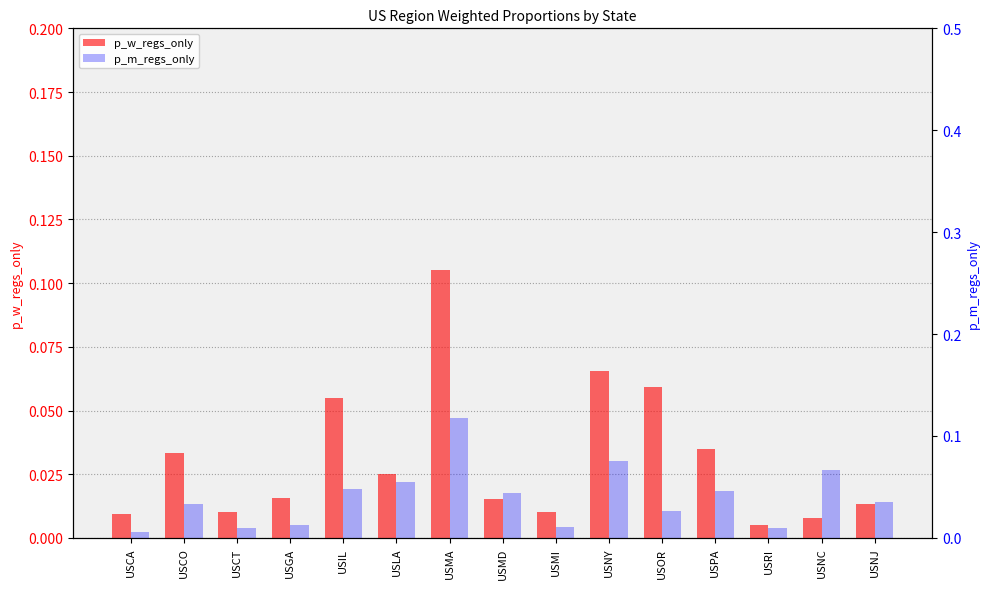

Between USCT and USOR, which series saw the biggest shift?

p_w_regs_only